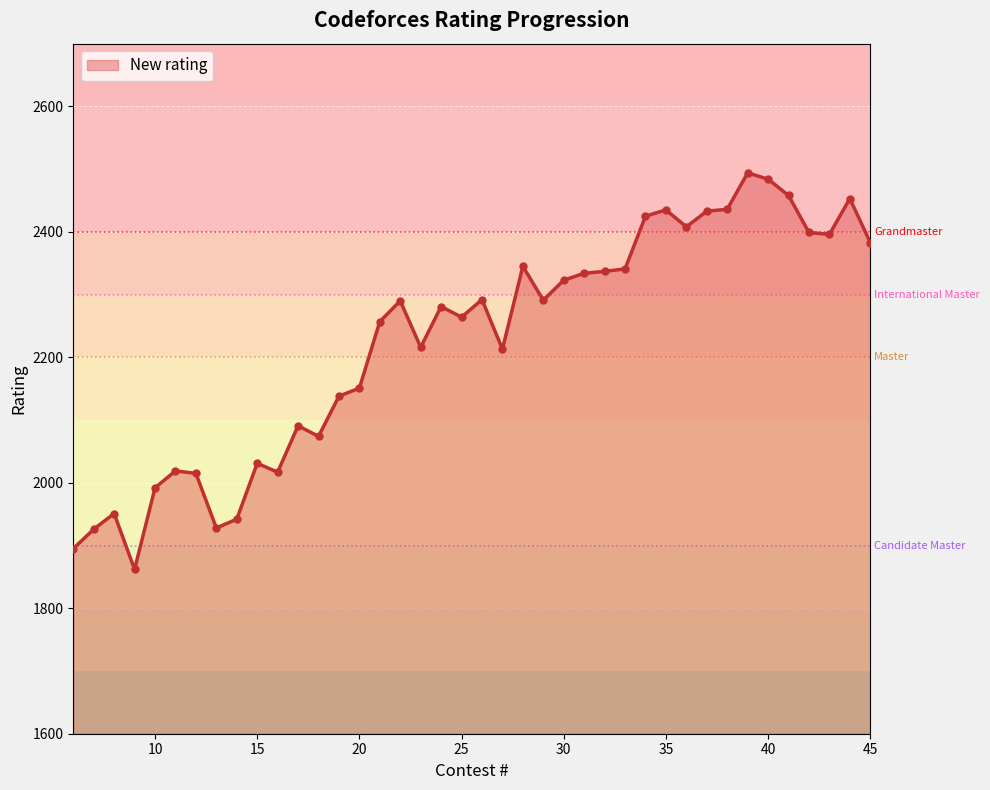

What is the smallest value displayed?

1862